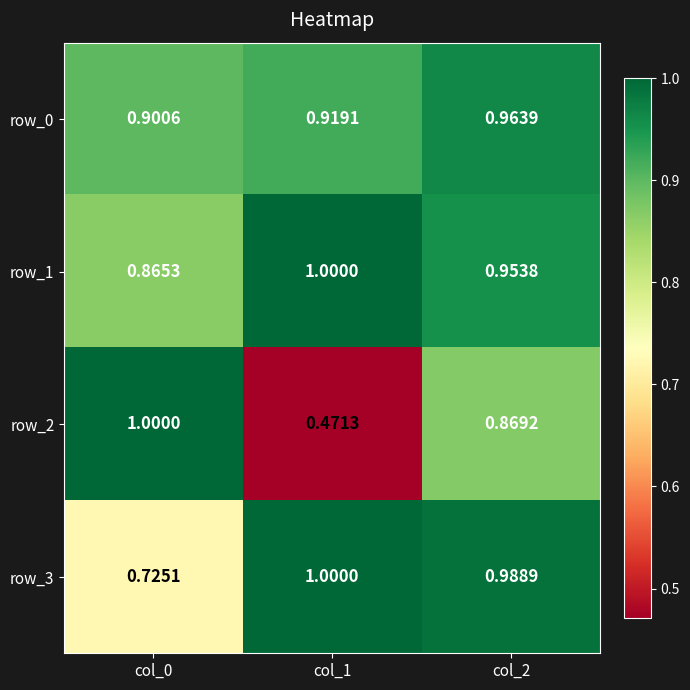

At how many categories does at least one series exceed 0?

3